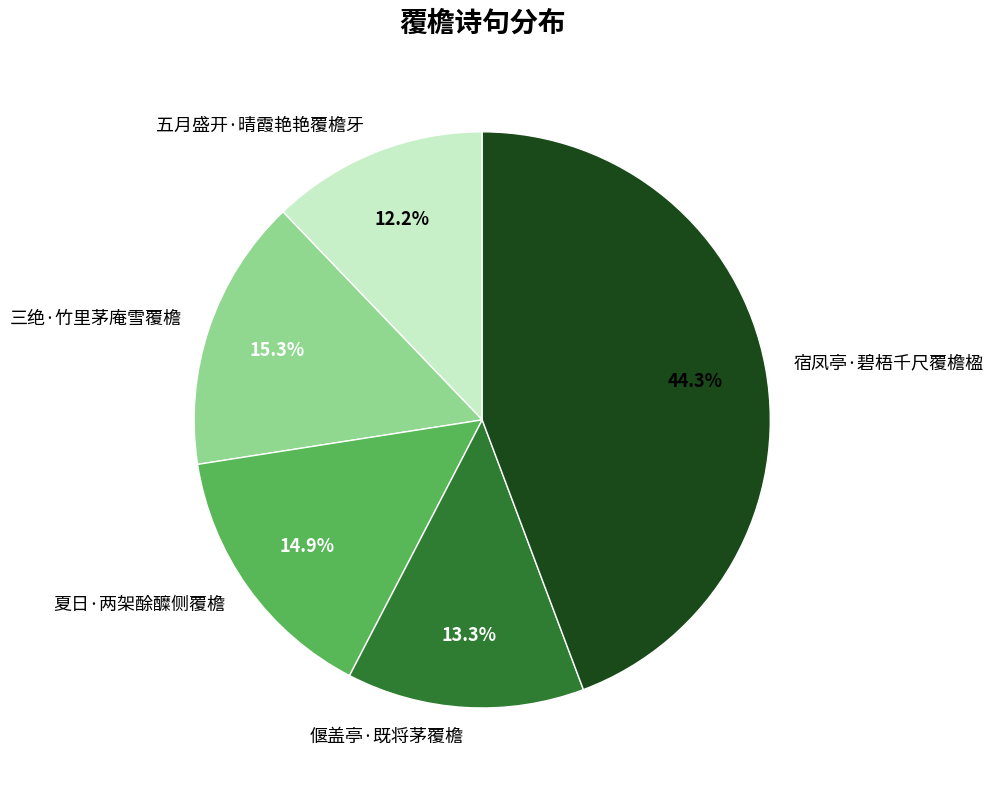

What is the smallest slice in the pie chart?

五月盛开·晴霞艳艳覆檐牙